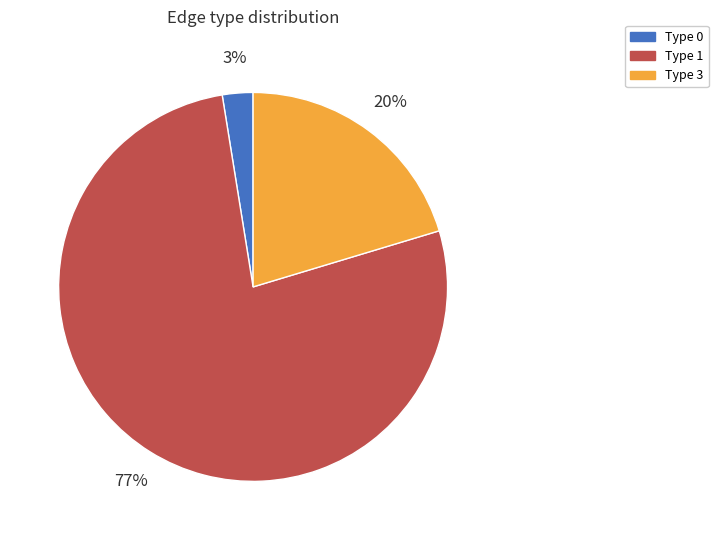

Which has a higher value, Type 0 or Type 3?

Type 3